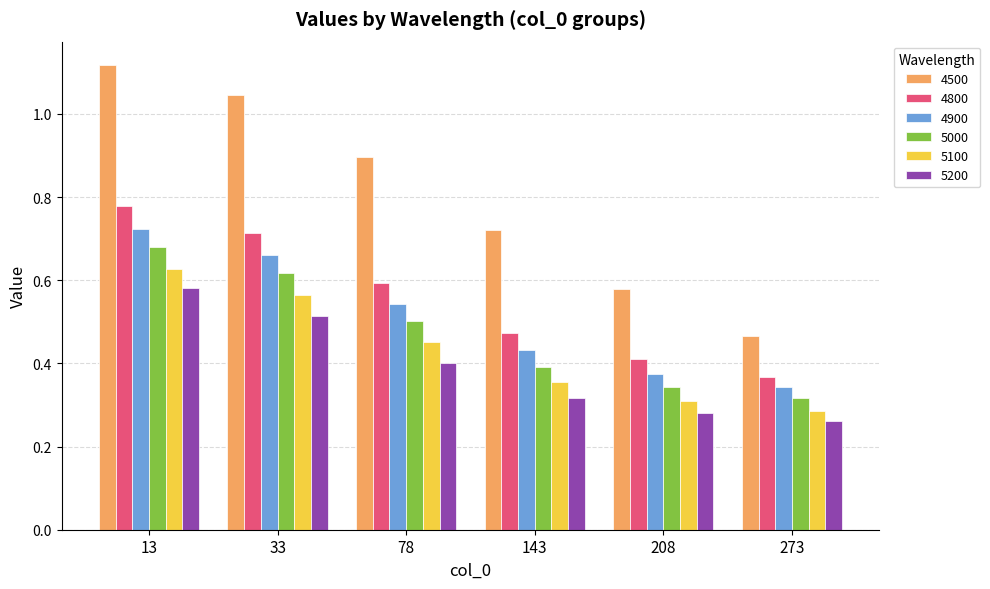

At which label is 4800 closest to 0?

273